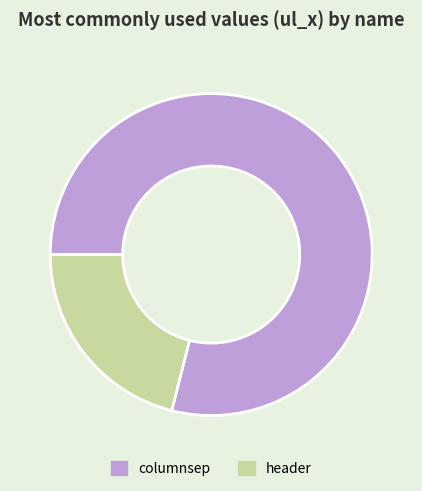

Is it true that columnsep is 86% of the pie?

False